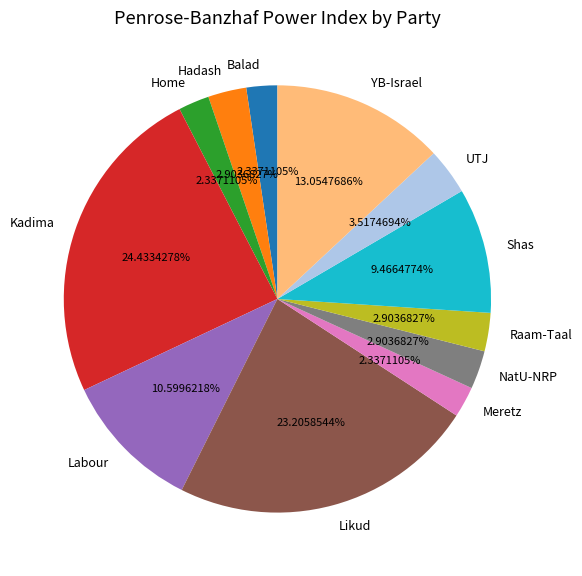

Is it true that UTJ is 17% of the pie?

False